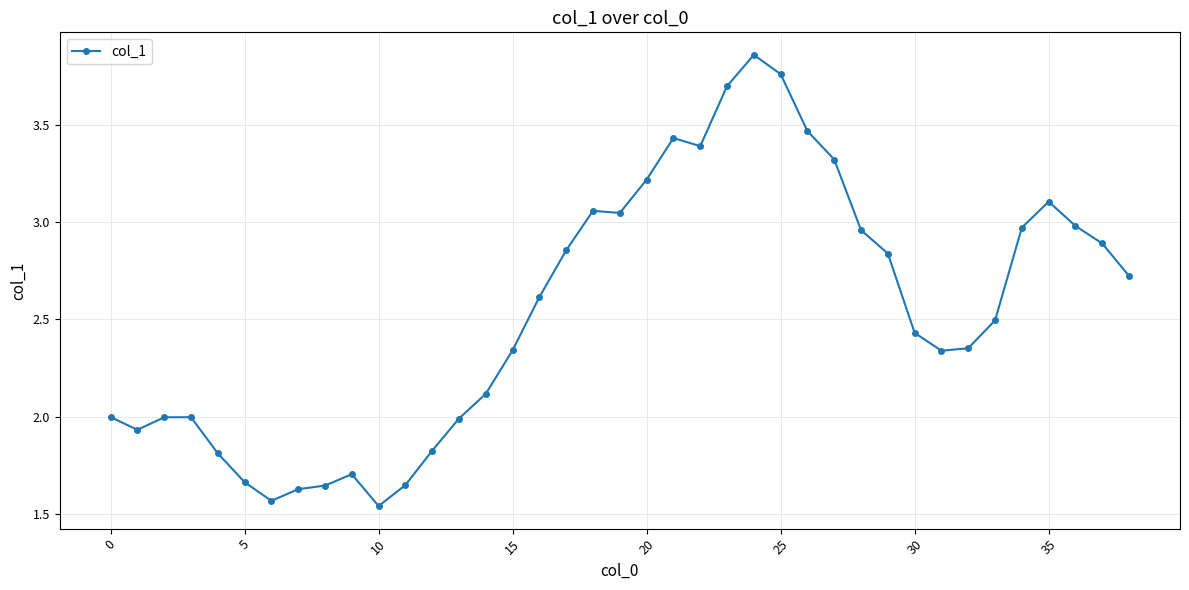

True or false: there are more than 2 points higher than both neighbors.

True